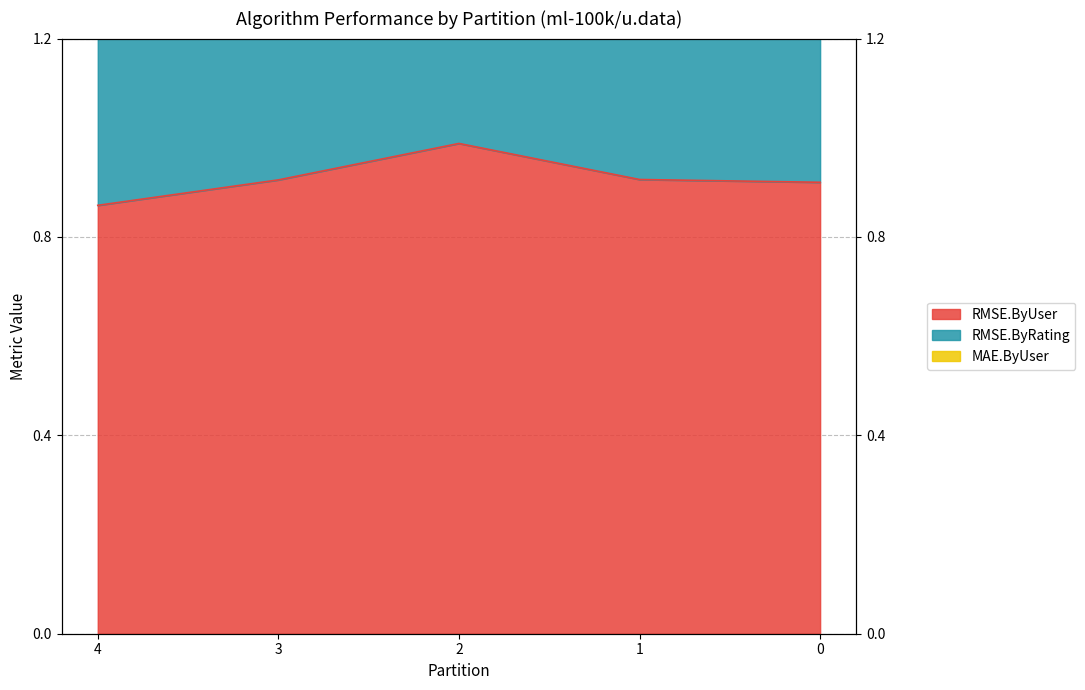

What is the sum of the MAE.ByUser values at 4 and 1?

5.1